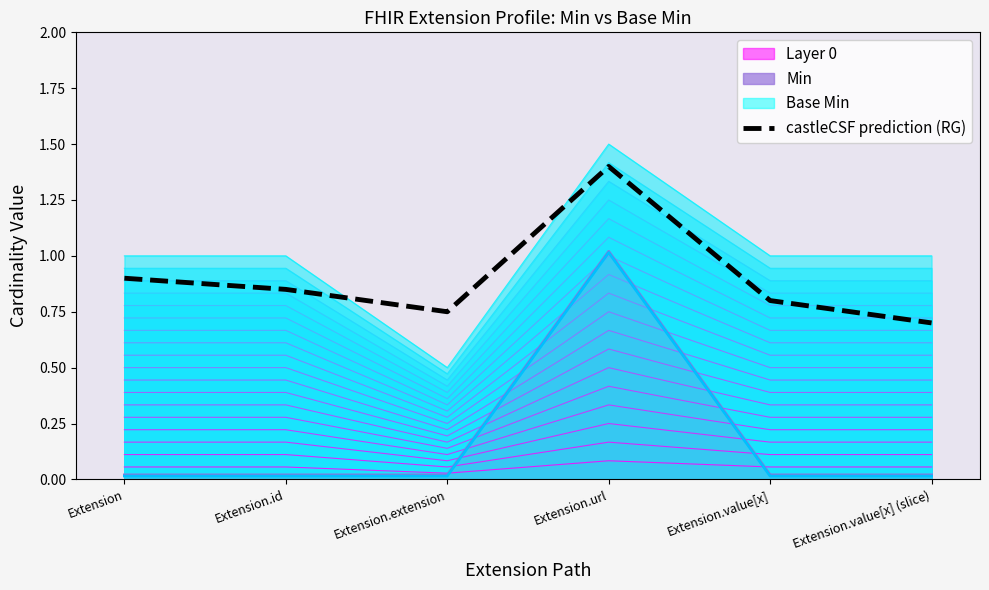

Rank the categories by value from lowest to highest.

Extension.value[x] (slice), Extension.extension, Extension.value[x], Extension.id, Extension, Extension.url